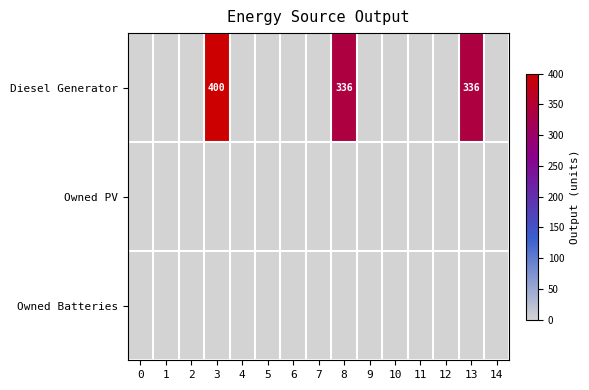

True or false: Diesel Generator has a value of 118 at 8.

False